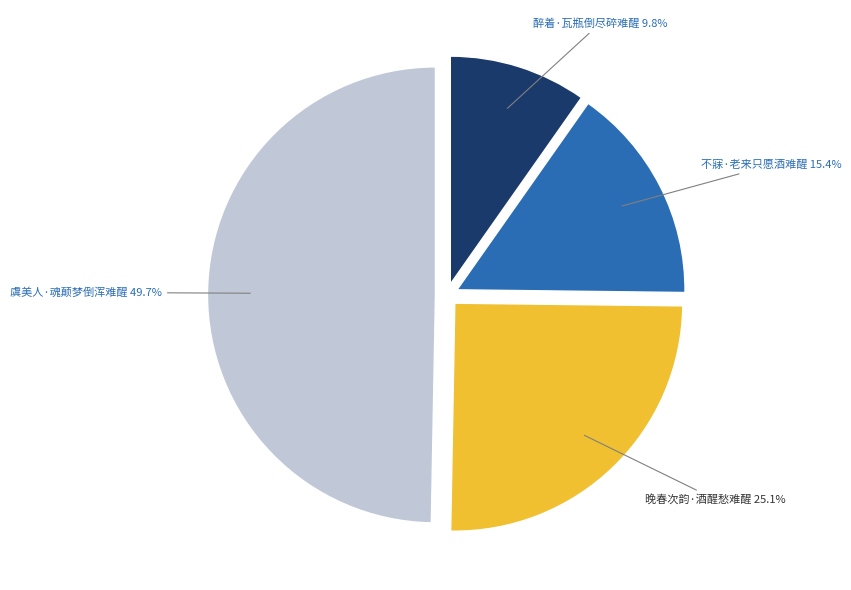

To the nearest percent, what is the difference between the 晚春次韵·酒醒愁难醒 and 醉着·瓦瓶倒尽碎难醒 slice percentages?

15%